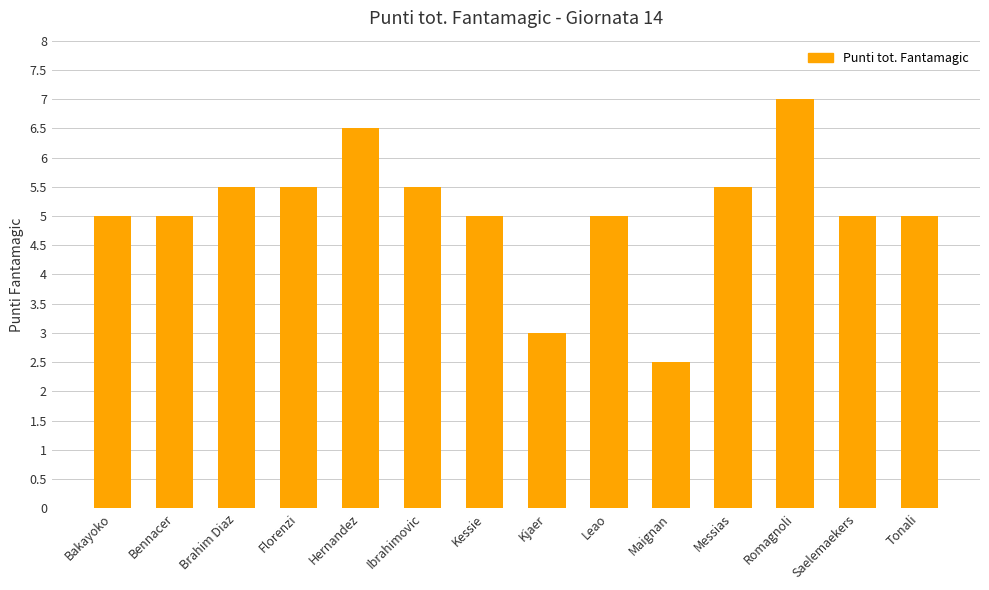

What is the difference between the values at Kessie and Brahim Diaz?

0.5